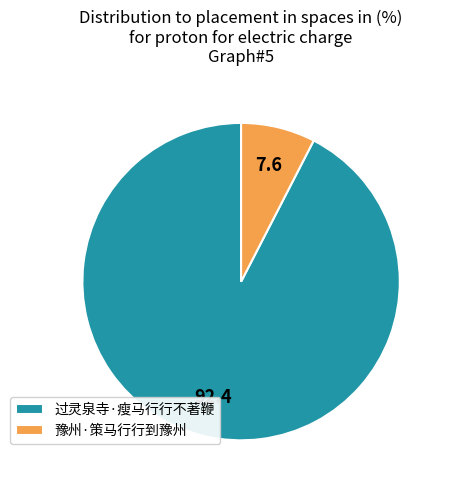

Which slice is the smallest?

豫州·策马行行到豫州